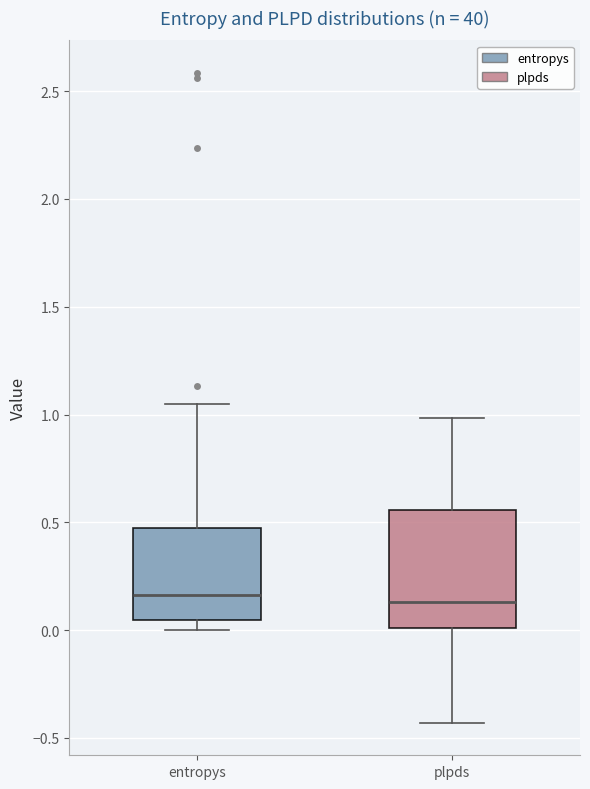

Reading left to right, read every box against the y-axis: the position of its median line, the range the box covers, and the ends of its whiskers. The values are not printed on the chart, so give them approximately, as read against the axis.

entropys: median 0.15, box 0.05 to 0.45, whiskers 0.00 to 1.05
plpds: median 0.15, box 0.00 to 0.55, whiskers -0.45 to 1.00